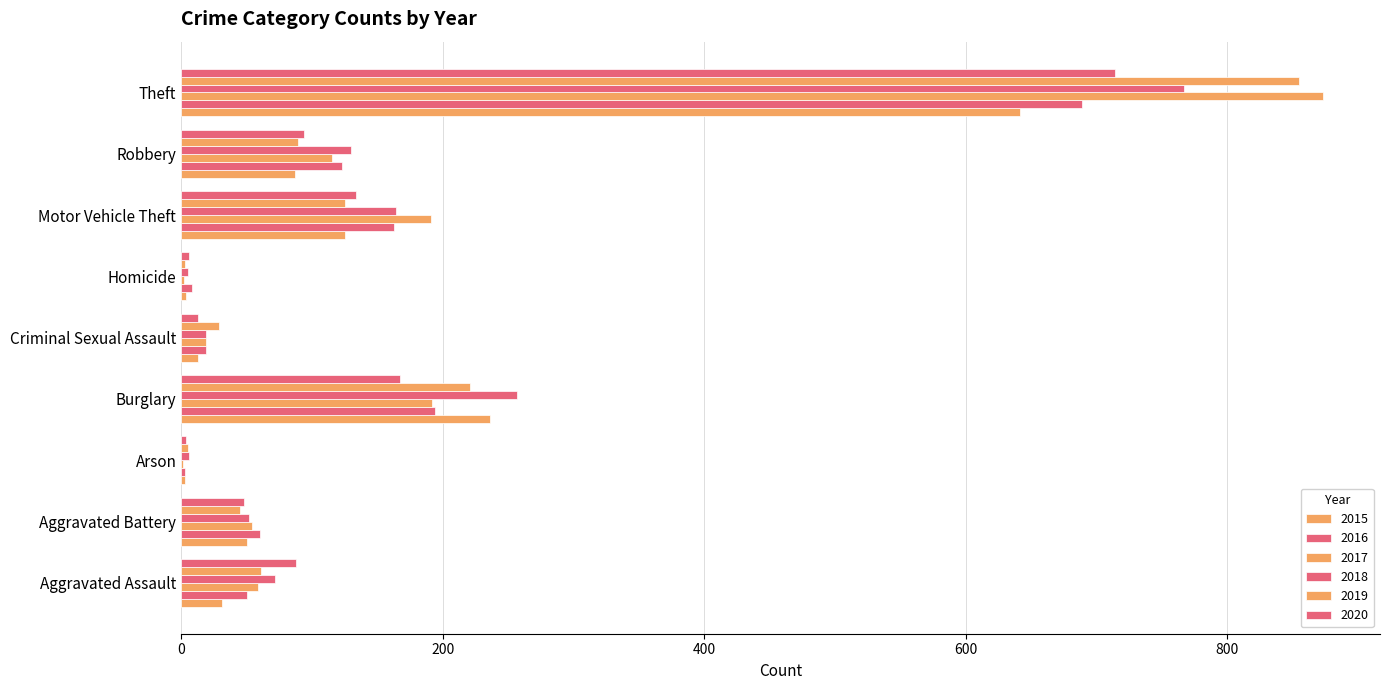

Which series has the largest total across all categories?

2017